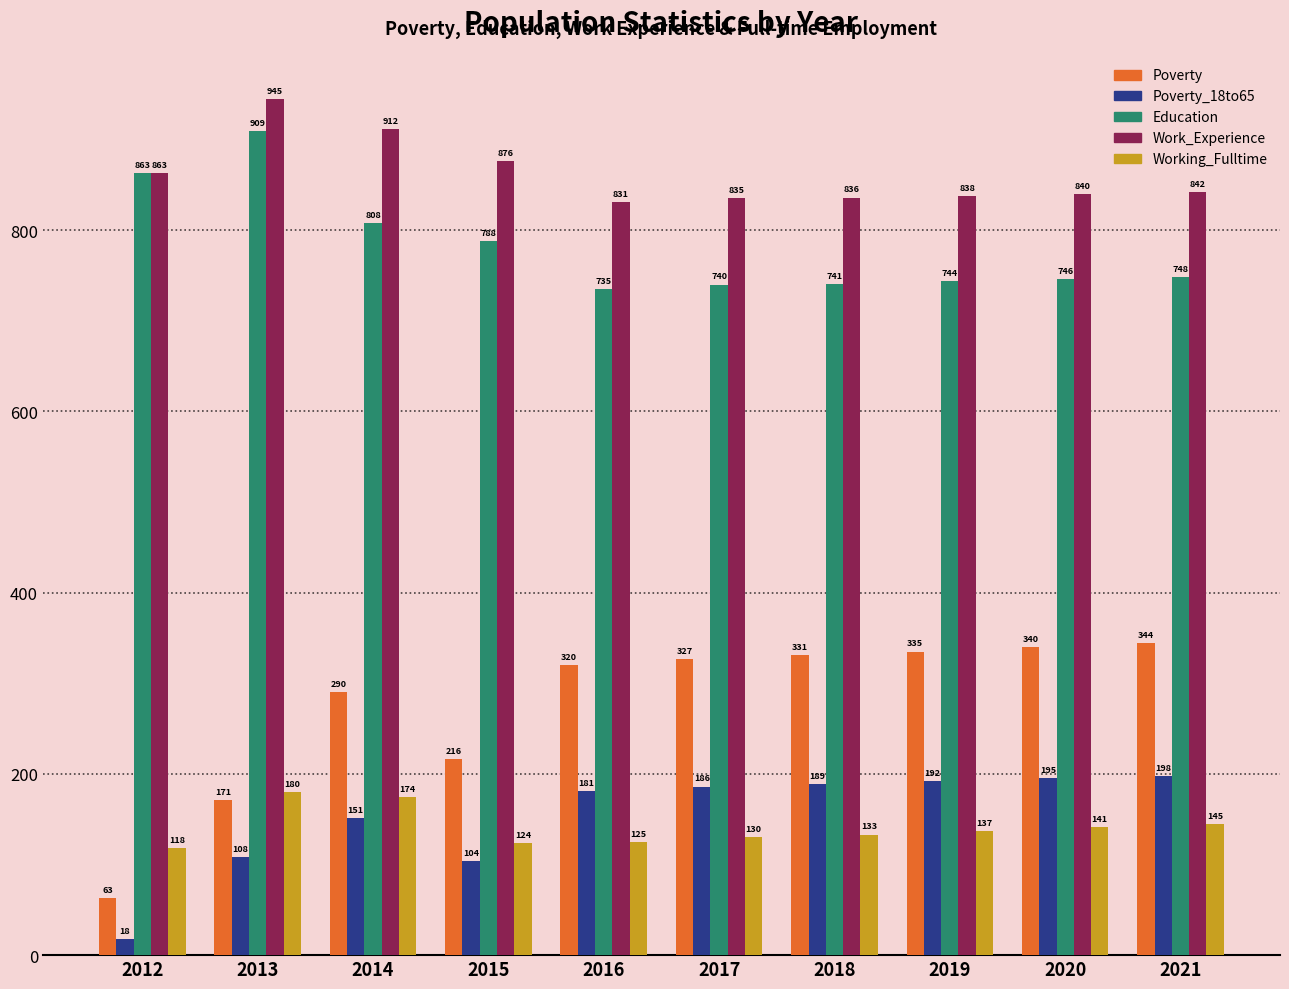

At which category is the sum across all series the highest?

2014